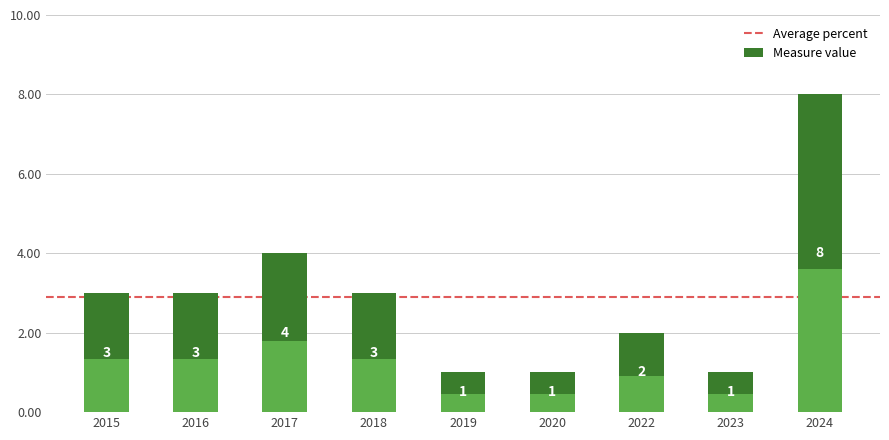

At which category does the chart reach its peak across all series?

2024